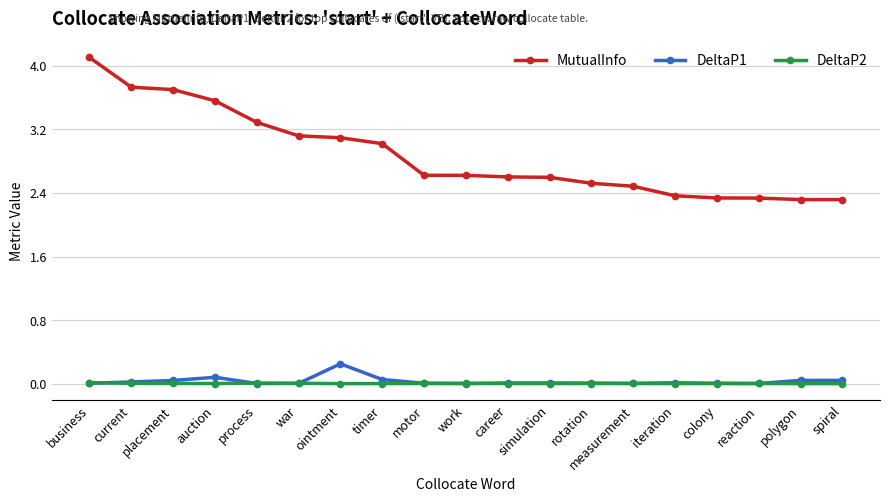

List the series in order of their peak value, lowest first.

DeltaP2, DeltaP1, MutualInfo